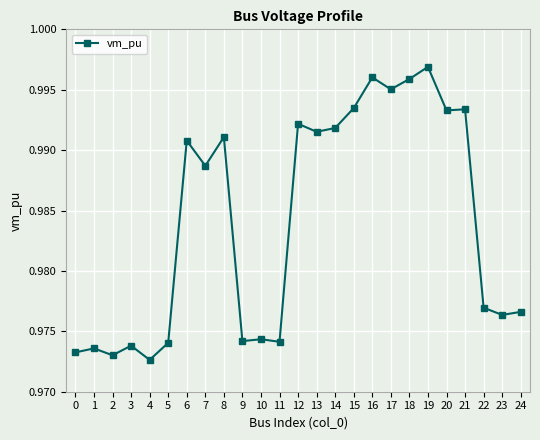

Where is the first local minimum?

2